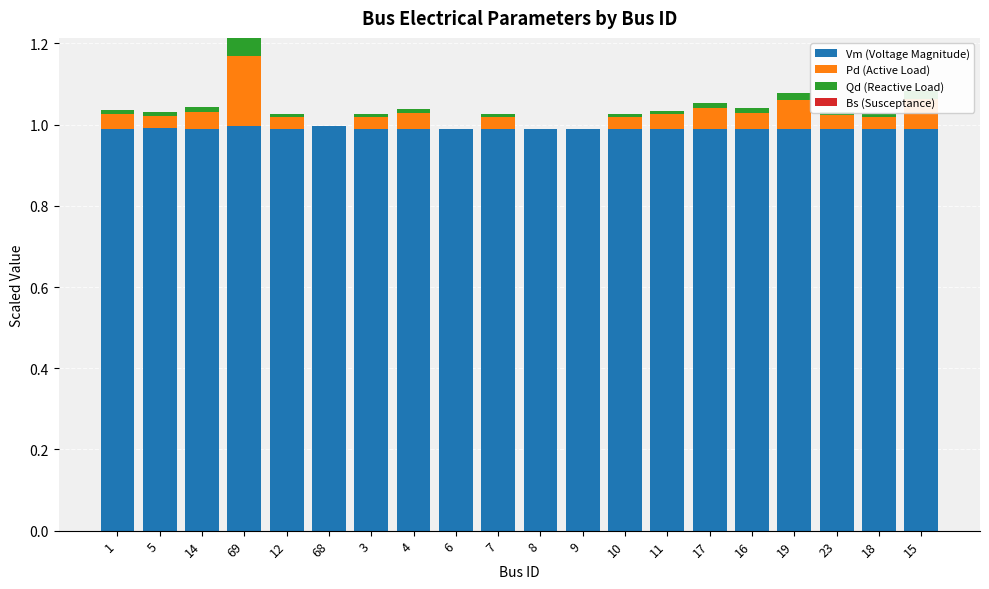

Is it true that Vm (Voltage Magnitude) equals 0.5 at 1?

False